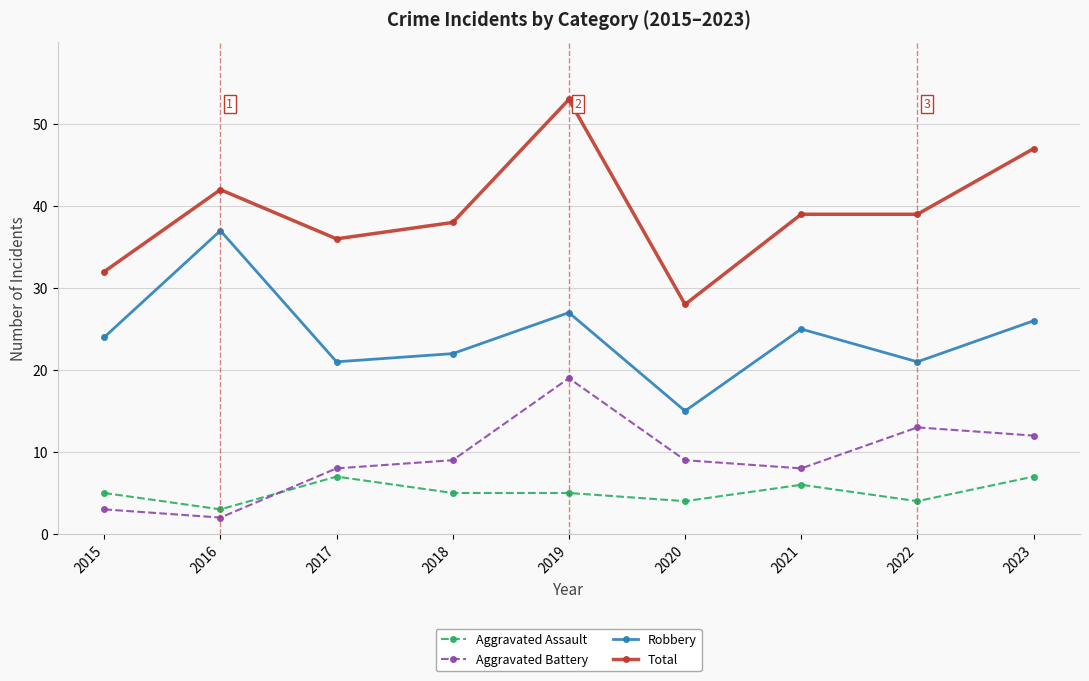

Reading left to right, what are all the values shown in this chart?

Aggravated Assault: 5	3	7	5	5	4	6	4	7
Aggravated Battery: 3	2	8	9	19	9	8	13	12
Robbery: 24	37	21	22	27	15	25	21	26
Total: 32	42	36	38	53	28	39	39	47